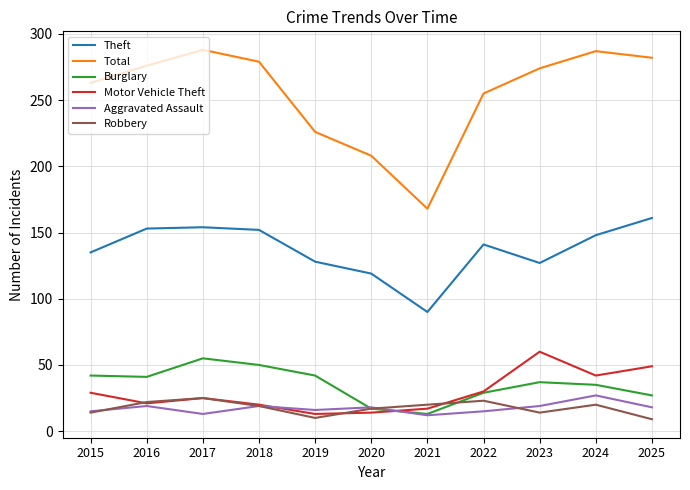

True or false: Theft and Aggravated Assault intersect in this chart.

False